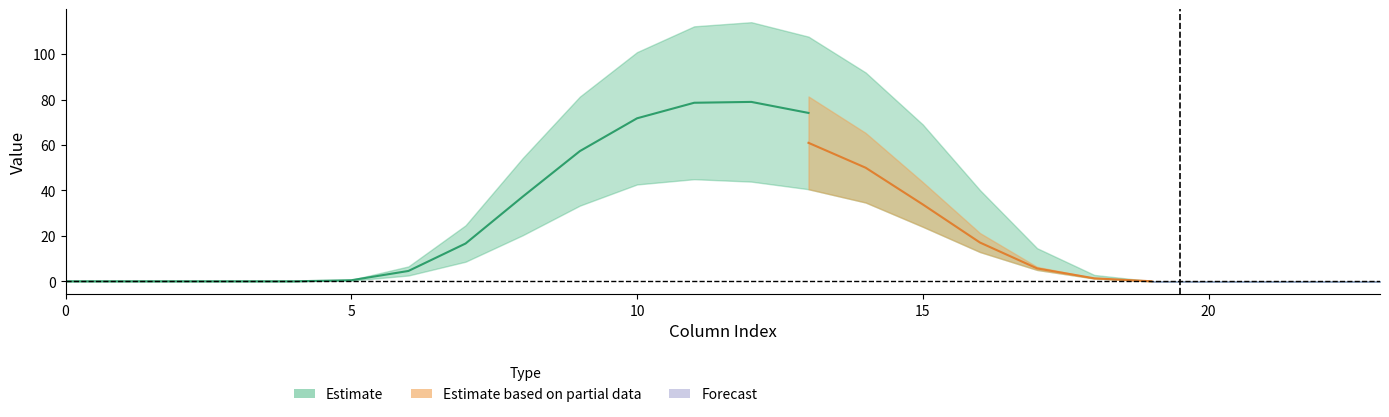

In row_0_1, how many points are higher than both neighbors (excluding endpoints)?

1